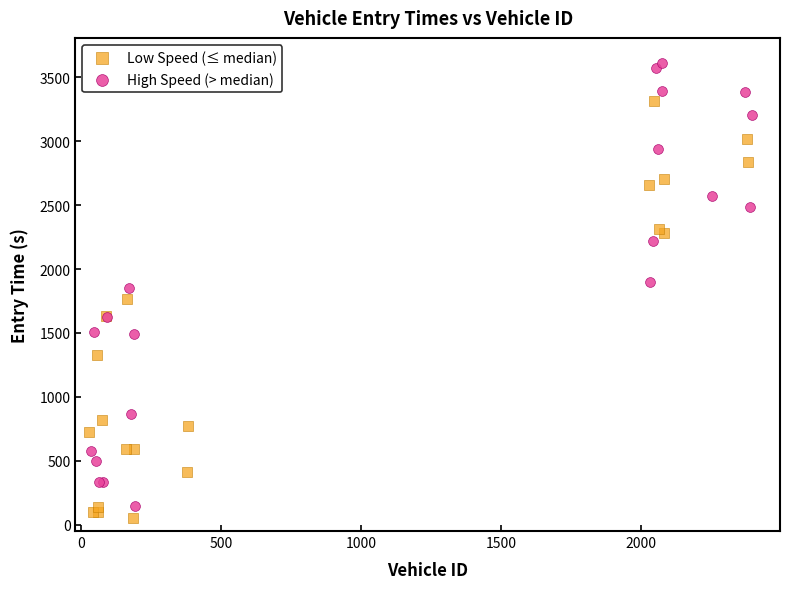

Which series has the largest Y range (max minus min)?

High Speed (> median)